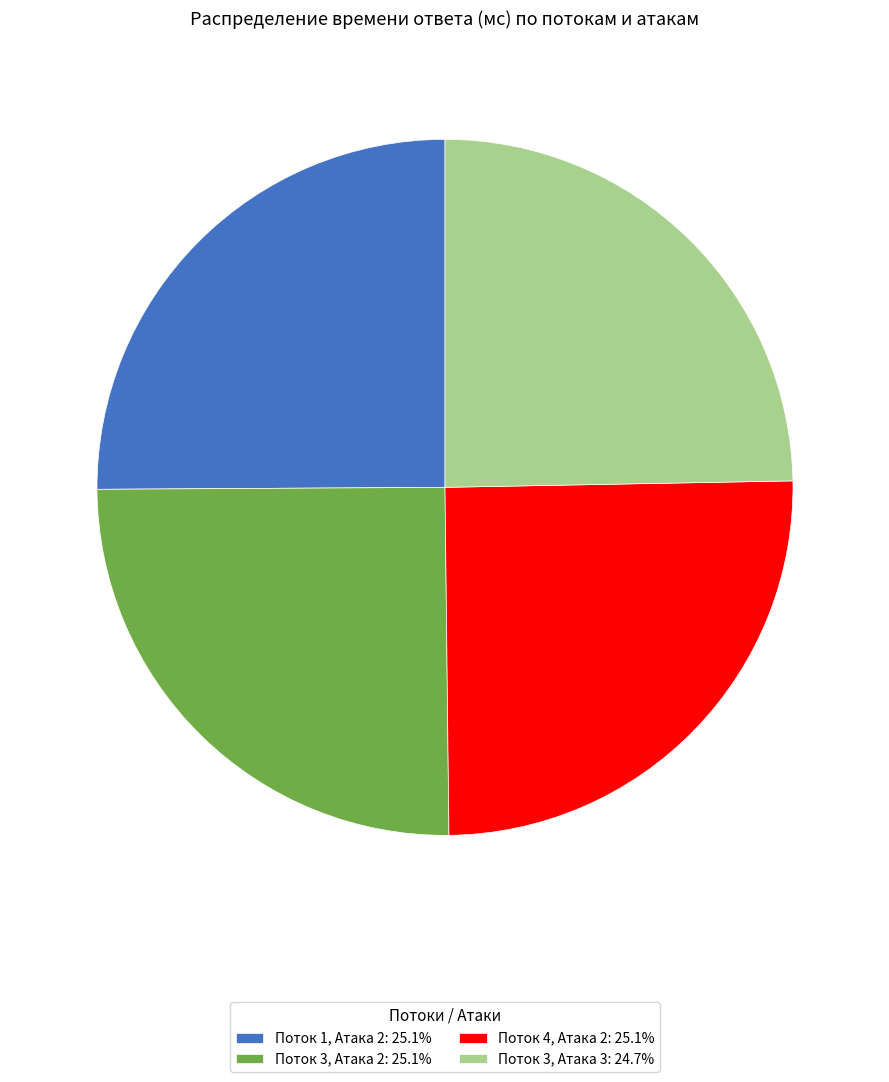

Is the sum of Поток 3, Атака 2: 25.1% and Поток 4, Атака 2: 25.1% greater than half?

Yes